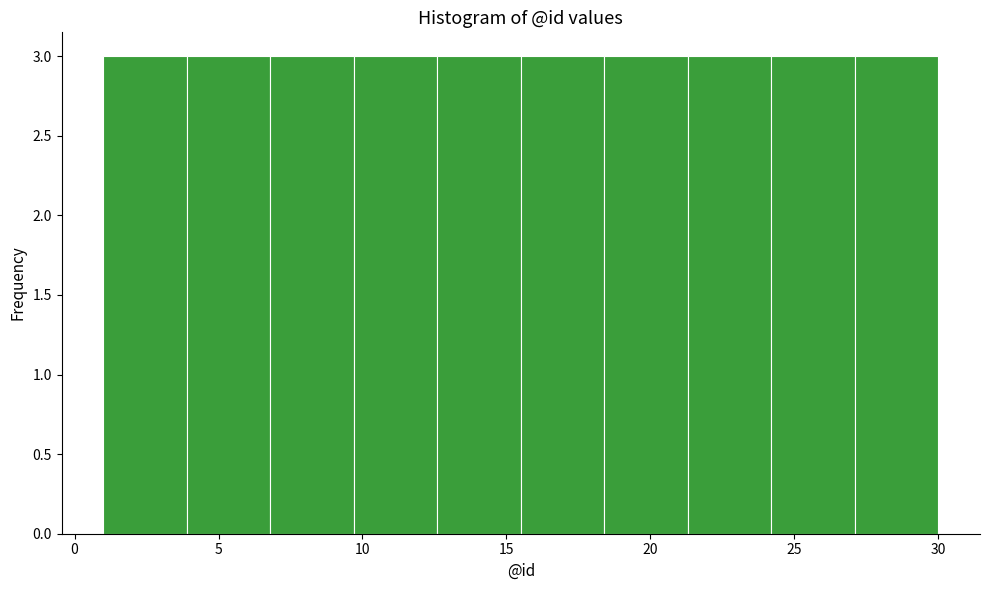

Reading left to right, list every bar in this chart as the range it spans on the x-axis followed by its height. Neither the bar edges nor the heights are printed on the chart, so give them approximately, as read against the axes.

1.0 to 3.9: 3
3.9 to 6.8: 3
6.8 to 9.7: 3
9.7 to 12.6: 3
12.6 to 15.5: 3
15.5 to 18.4: 3
18.4 to 21.3: 3
21.3 to 24.2: 3
24.2 to 27.1: 3
27.1 to 30.0: 3